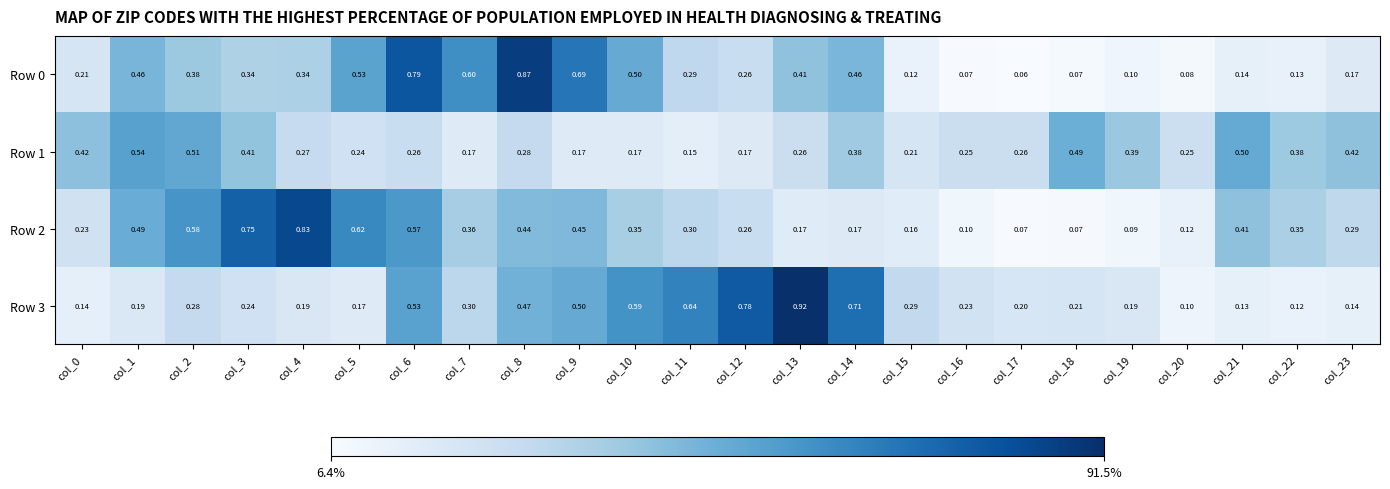

What is the total value across all series at col_20?

0.6